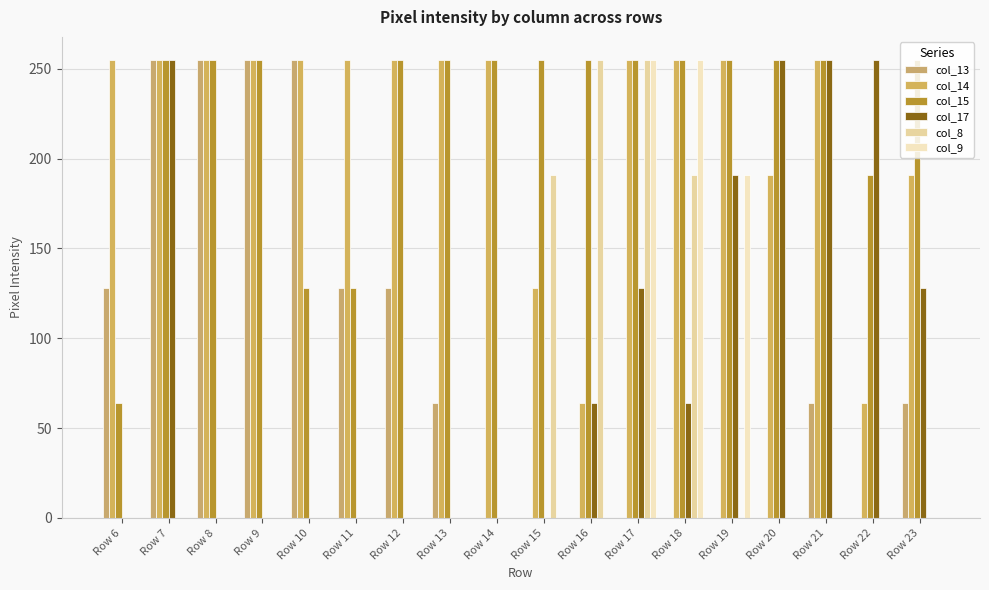

True or false: col_9 has a value of 0 at Row 7.

True